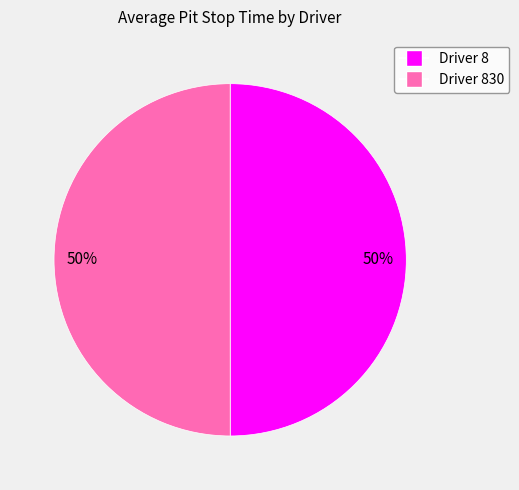

To the nearest percent, what is the average slice percentage?

50%